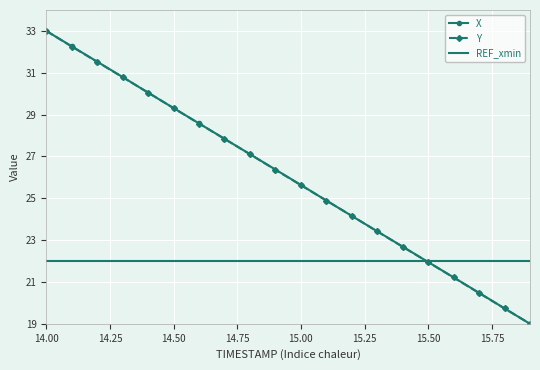

What is the minimum value shown in the chart?

19.0